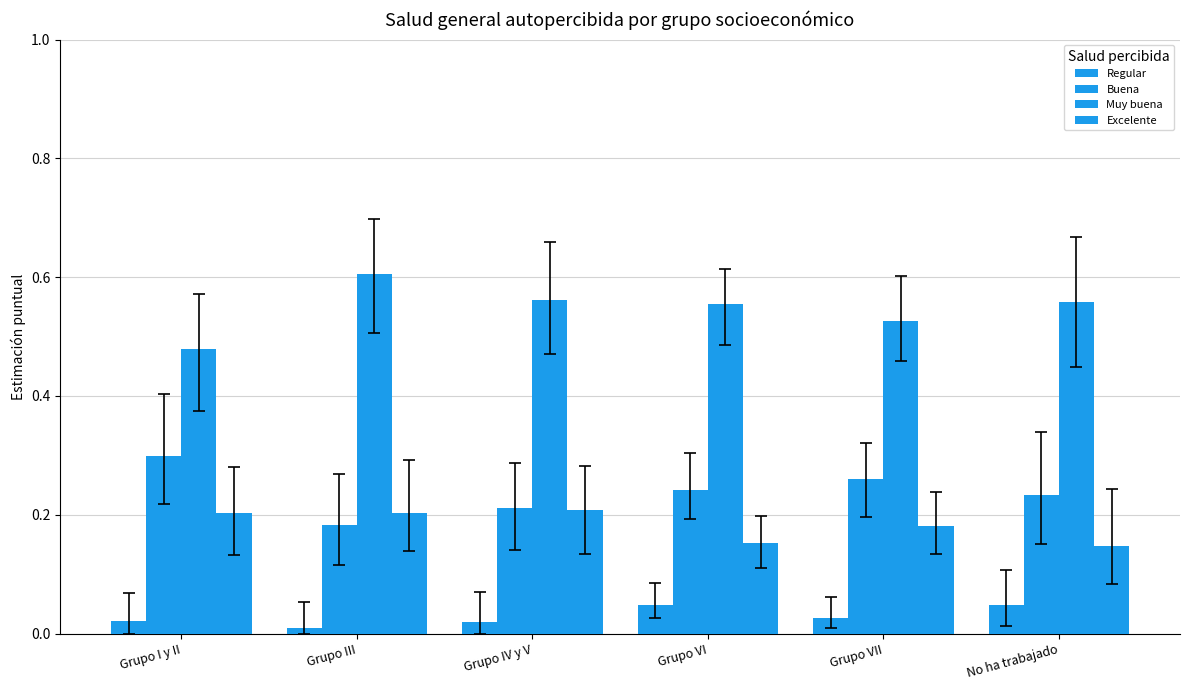

The value of Muy buena at Grupo III is 0.6. True or false?

True